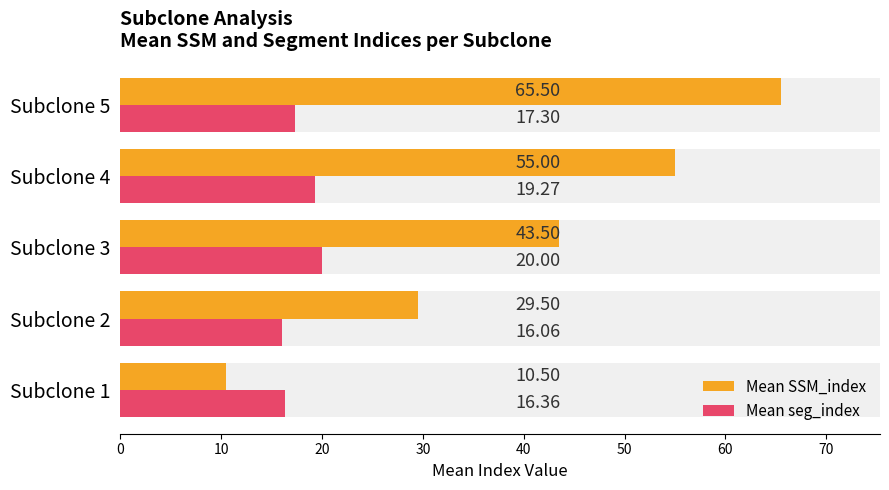

What is the spread (max minus min) of values at Subclone 2?

13.4